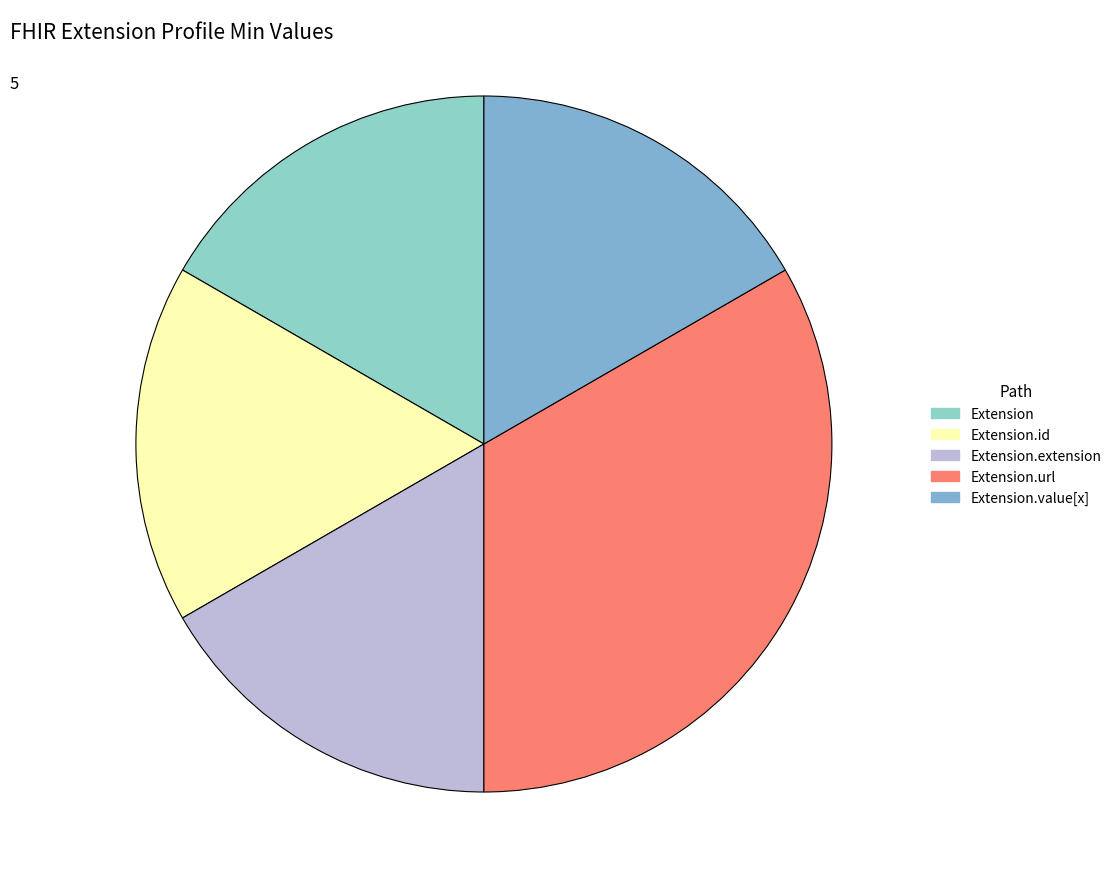

How many slices are in this pie chart?

5